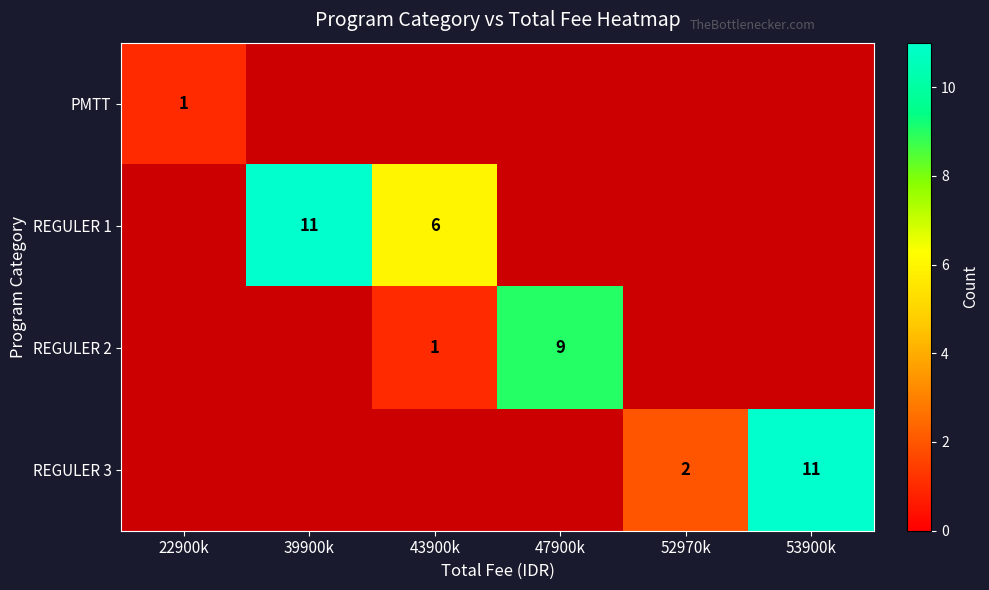

The REGULER 2 series shows 2 at 43900k. True or false?

False